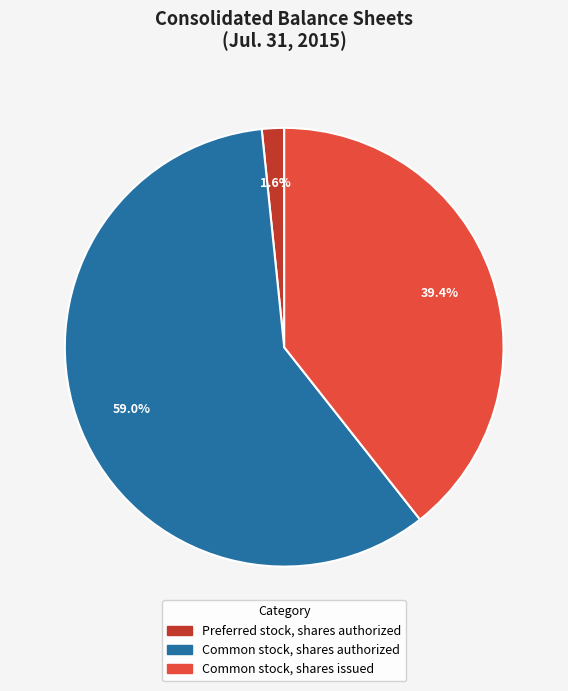

Is it true that Common stock, shares issued is 39% of the pie?

True